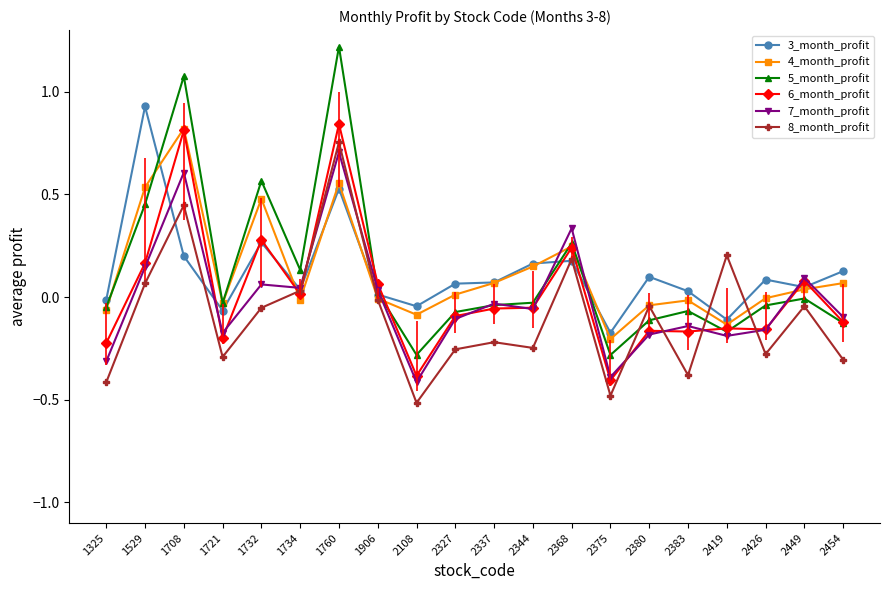

True or false: 8_month_profit and 7_month_profit cross at least once.

True